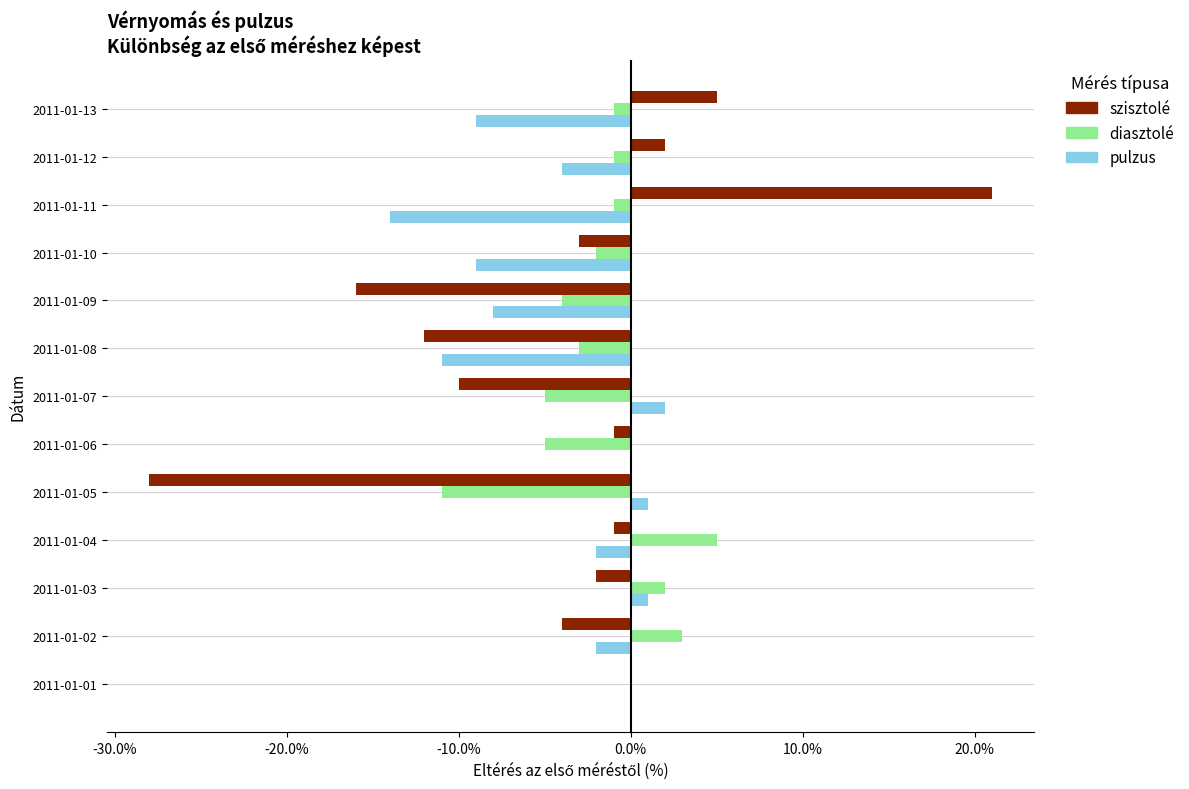

How many categories are shown in the chart?

13